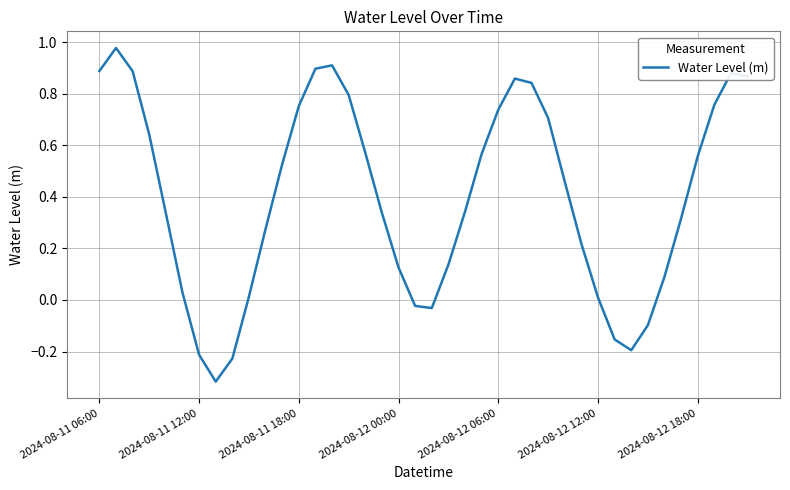

What is the difference between the maximum and minimum values?

1.3